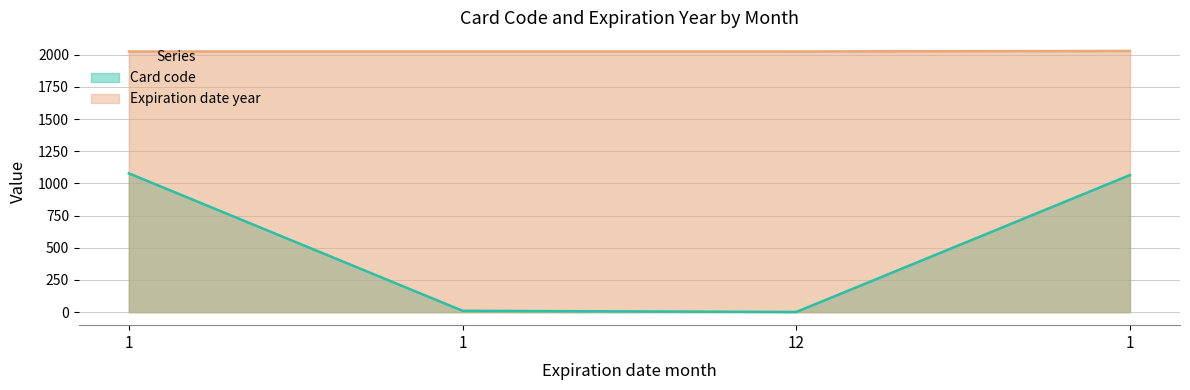

How many data points in Expiration date year are above 2025?

1